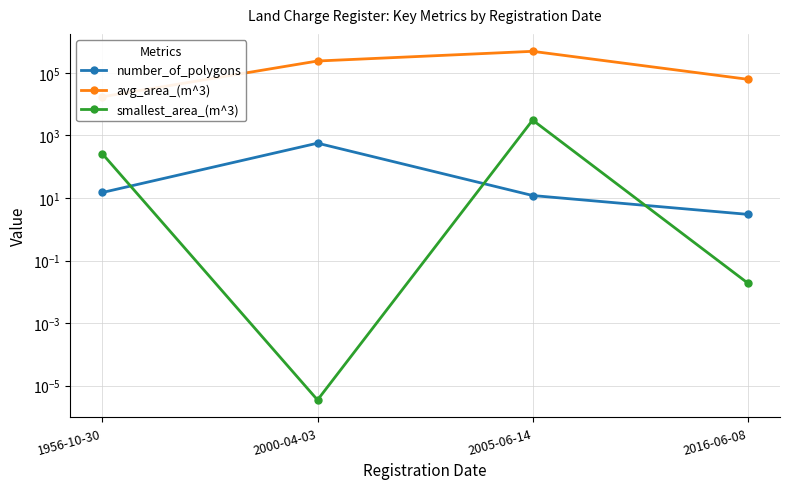

At which category does the chart reach its peak across all series?

2005-06-14